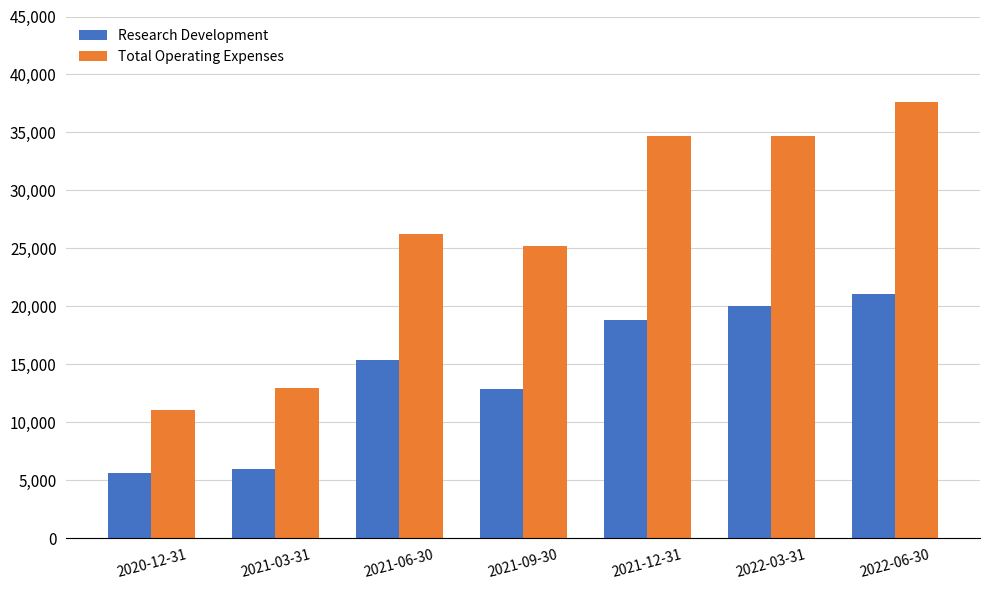

How many series are shown in this chart?

2